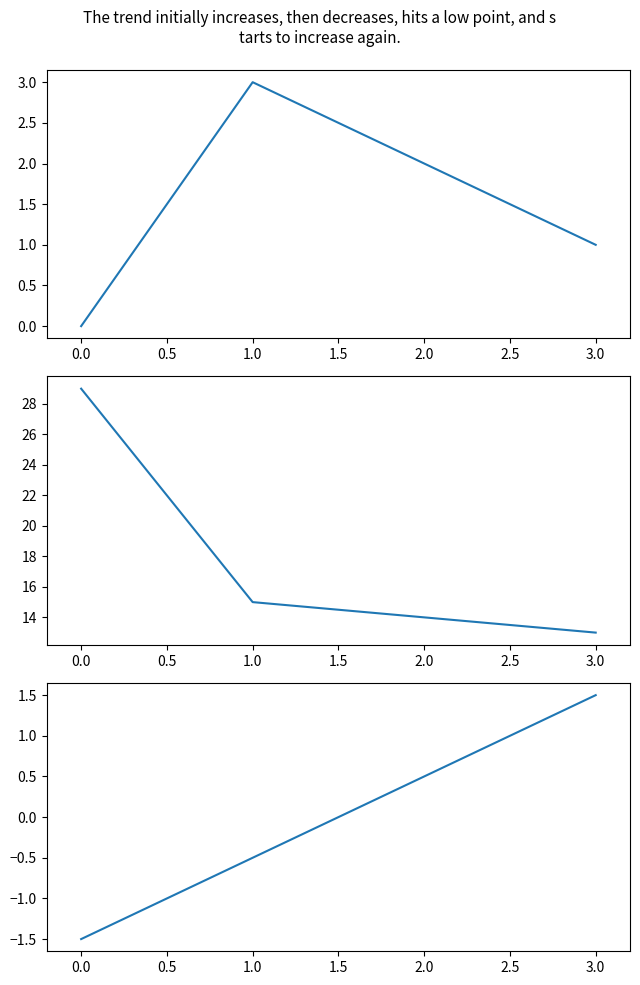

How many Rank Sort (centered) values are between 0 and 1?

1